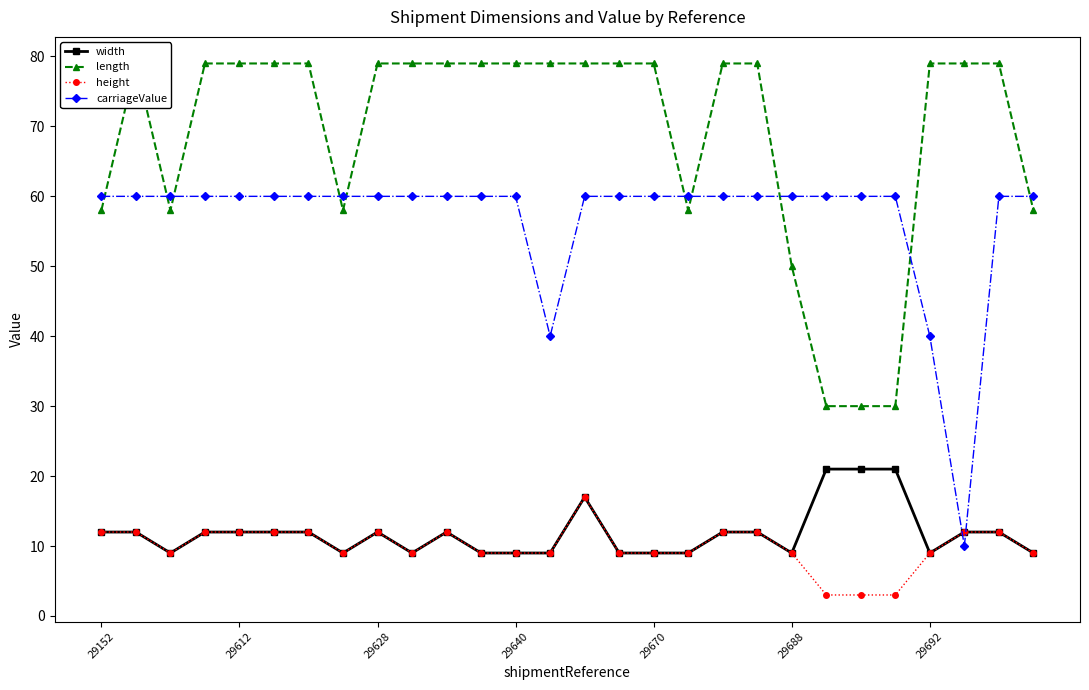

What is the minimum value for height?

3